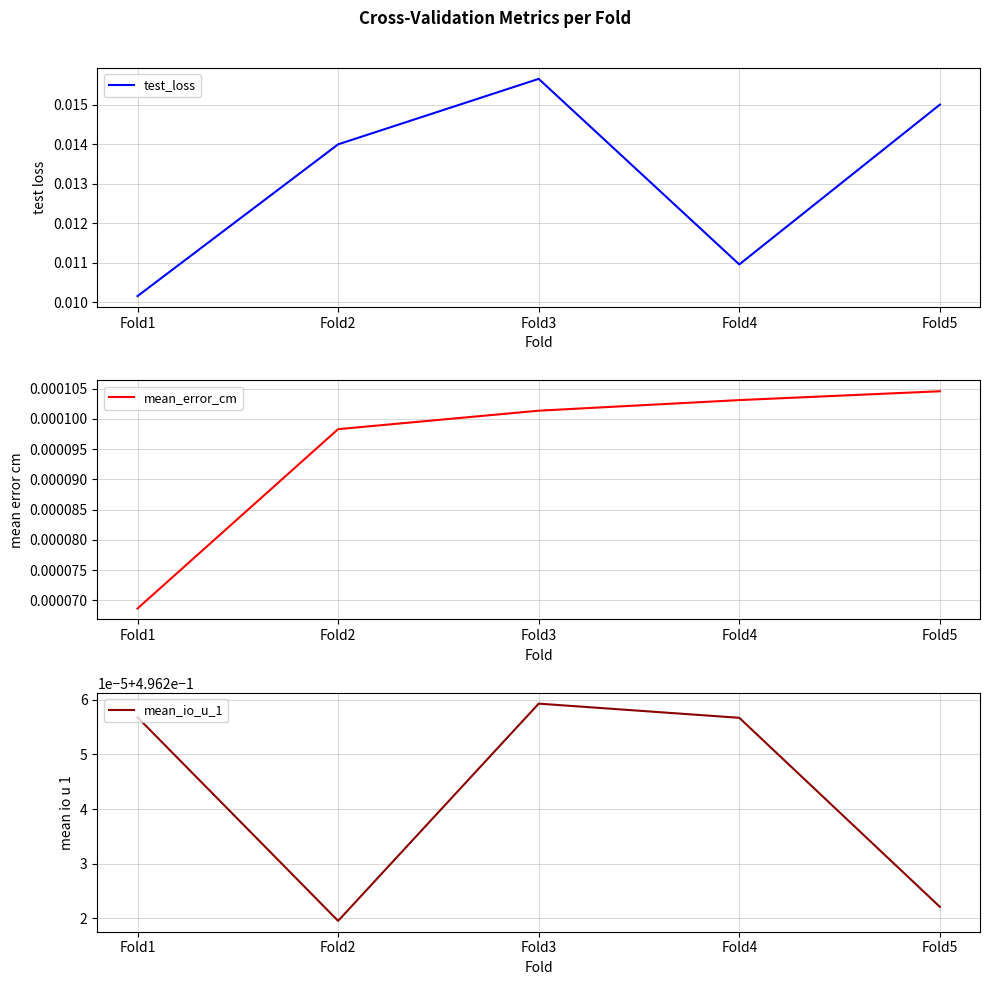

Is this an area chart (filled region under the line)?

No